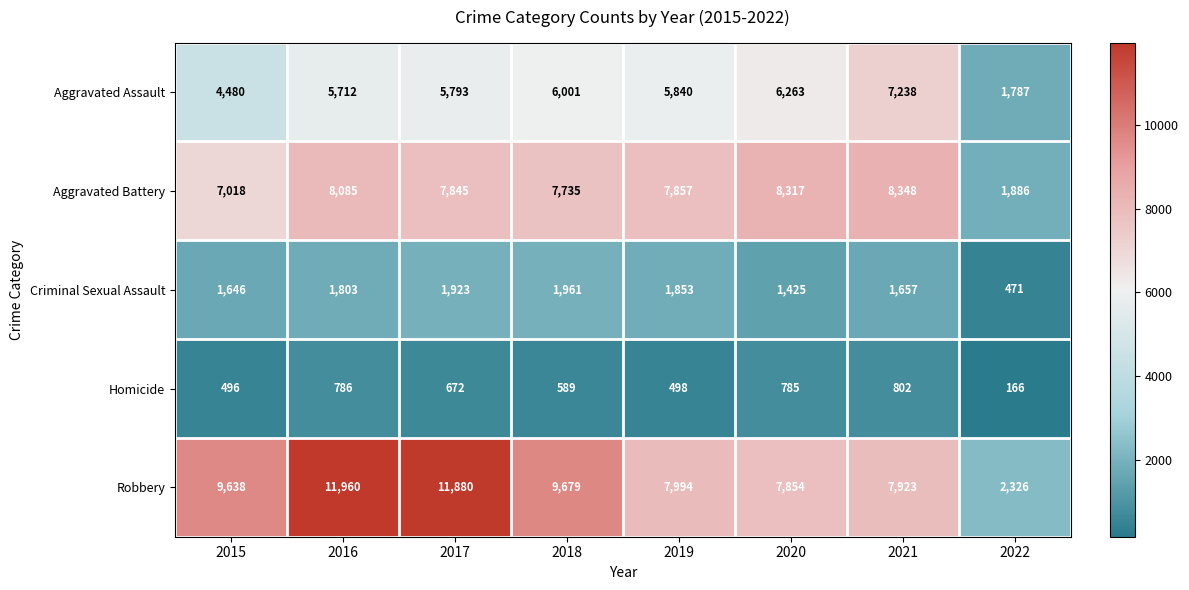

Where is Aggravated Battery nearest to the value 5117?

2015